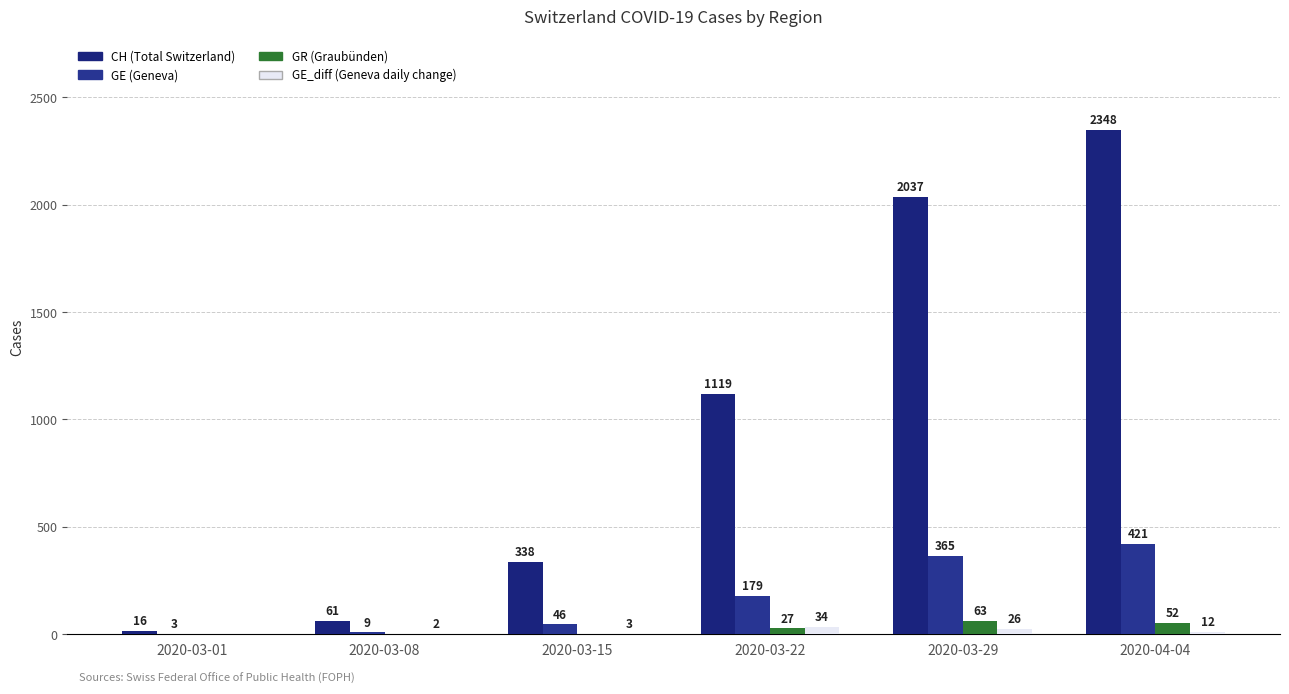

True or false: GR has a value of 76 at 2020-04-04.

False